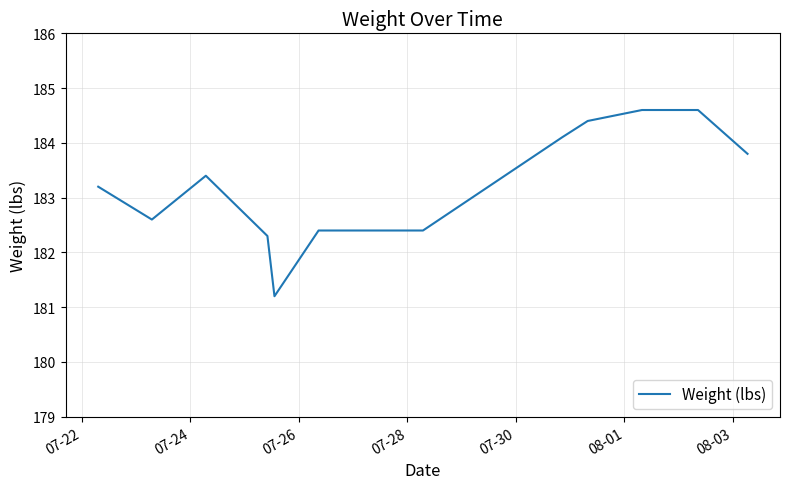

What is the minimum value shown in the chart?

181.2